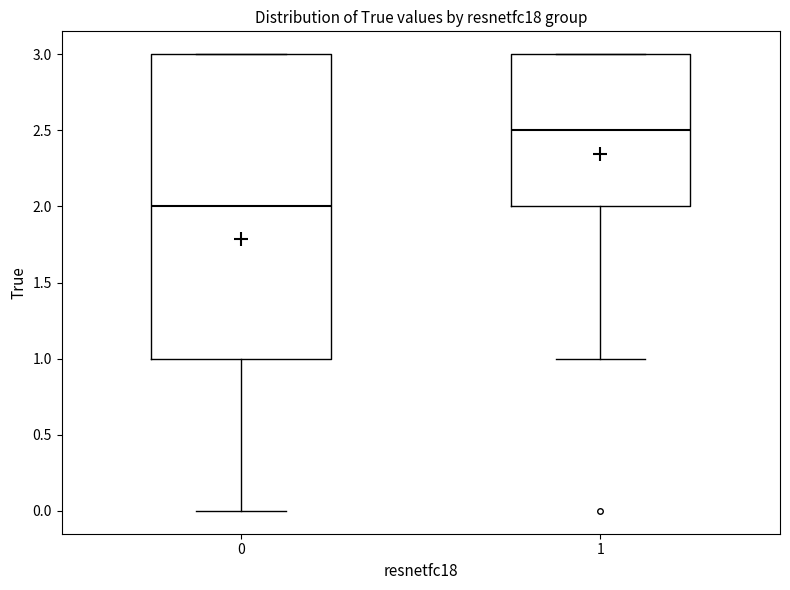

Reading left to right, transcribe this box plot: for each box, give where its median line is, the range the box spans, and where its two whiskers end, as read against the y-axis. The values are not printed on the chart, so give them approximately, as read against the axis.

0: median 2.0, box 1.0 to 3.0, whiskers 0.0 to 3.0
1: median 2.5, box 2.0 to 3.0, whiskers 1.0 to 3.0